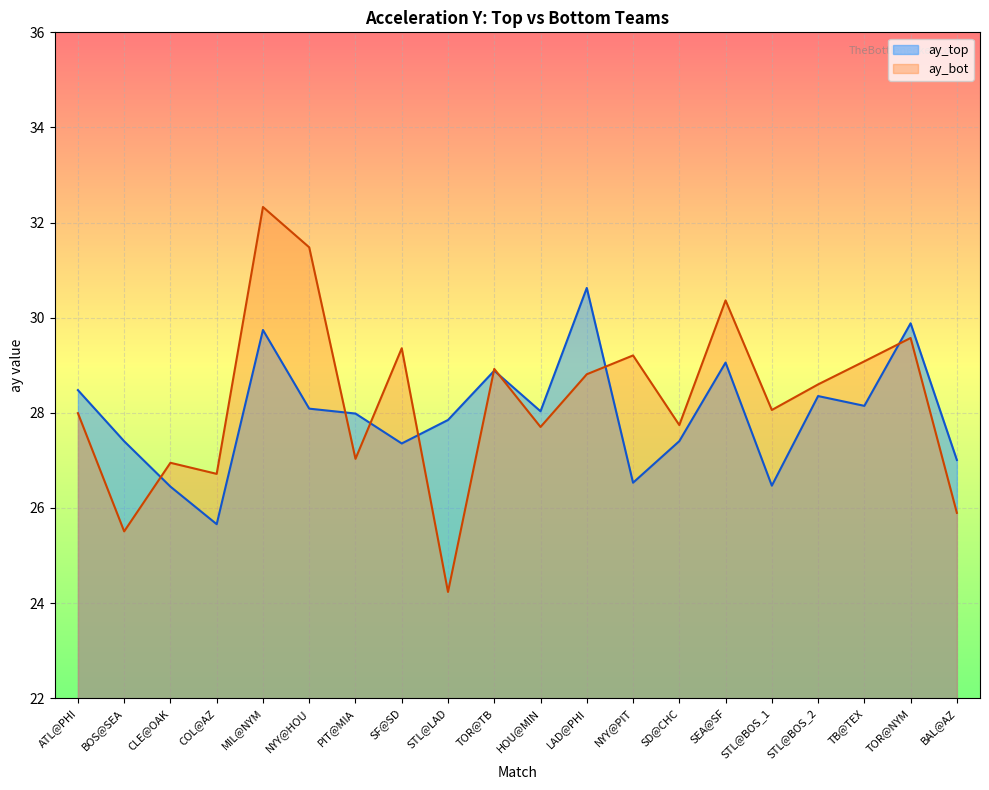

What are all the series names shown in the legend?

ay_top, ay_bot